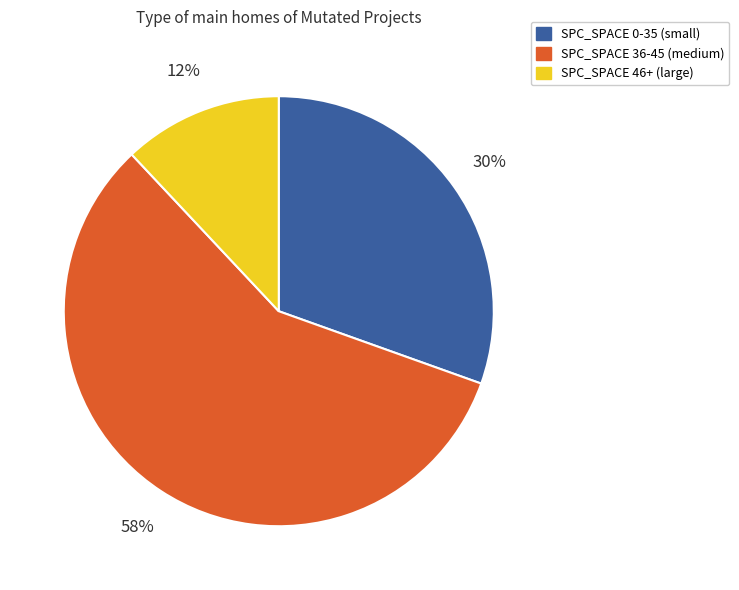

Is there any slice that represents more than half of the pie?

Yes